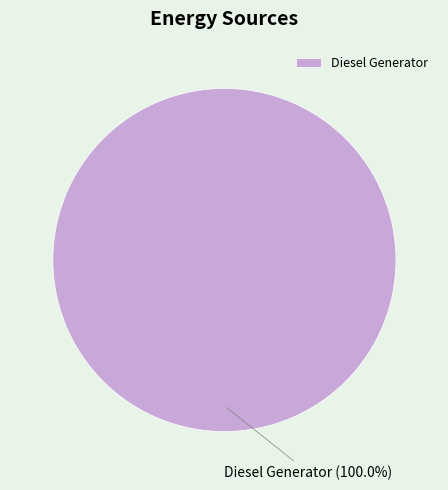

Does any single category account for the majority?

Yes